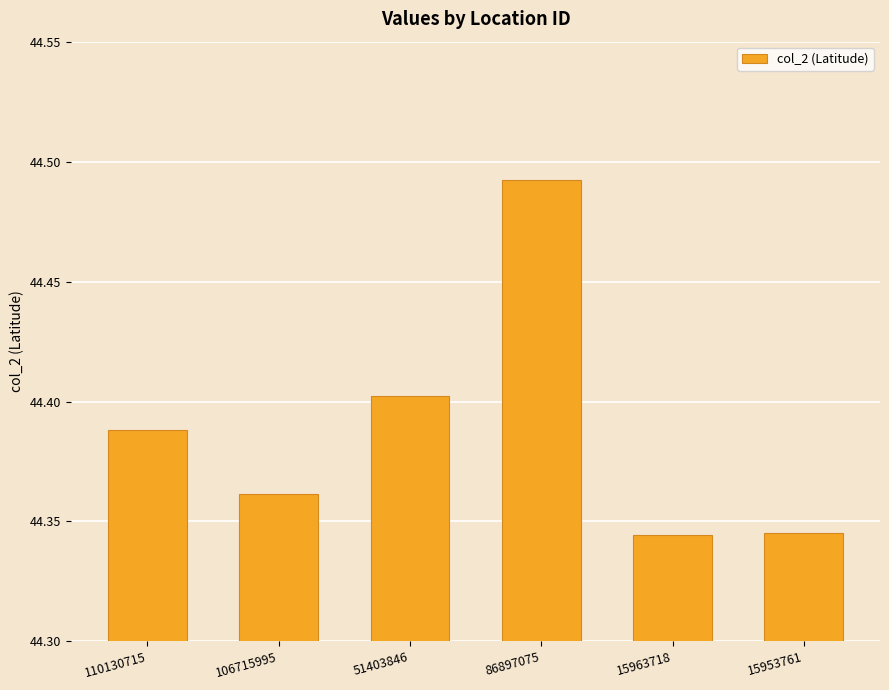

How many values are between 44 and 45?

6